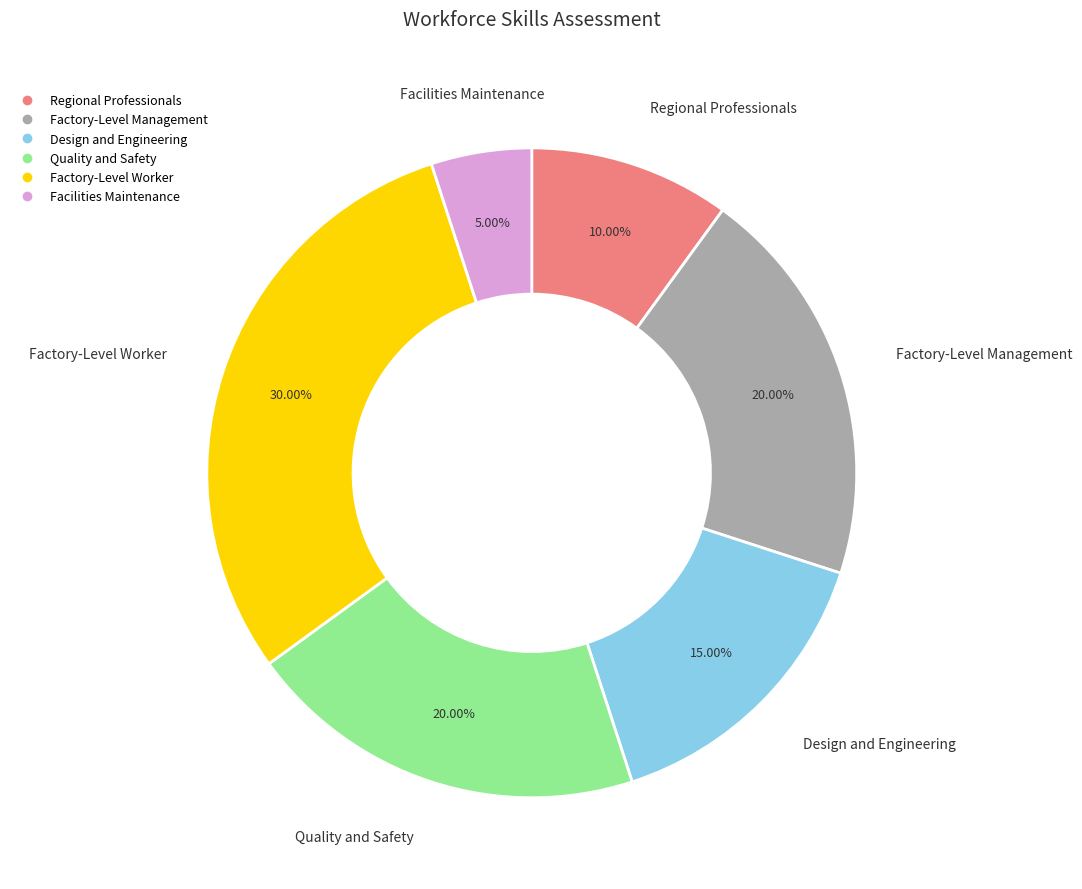

The Quality and Safety slice represents 20% of the pie. True or false?

True